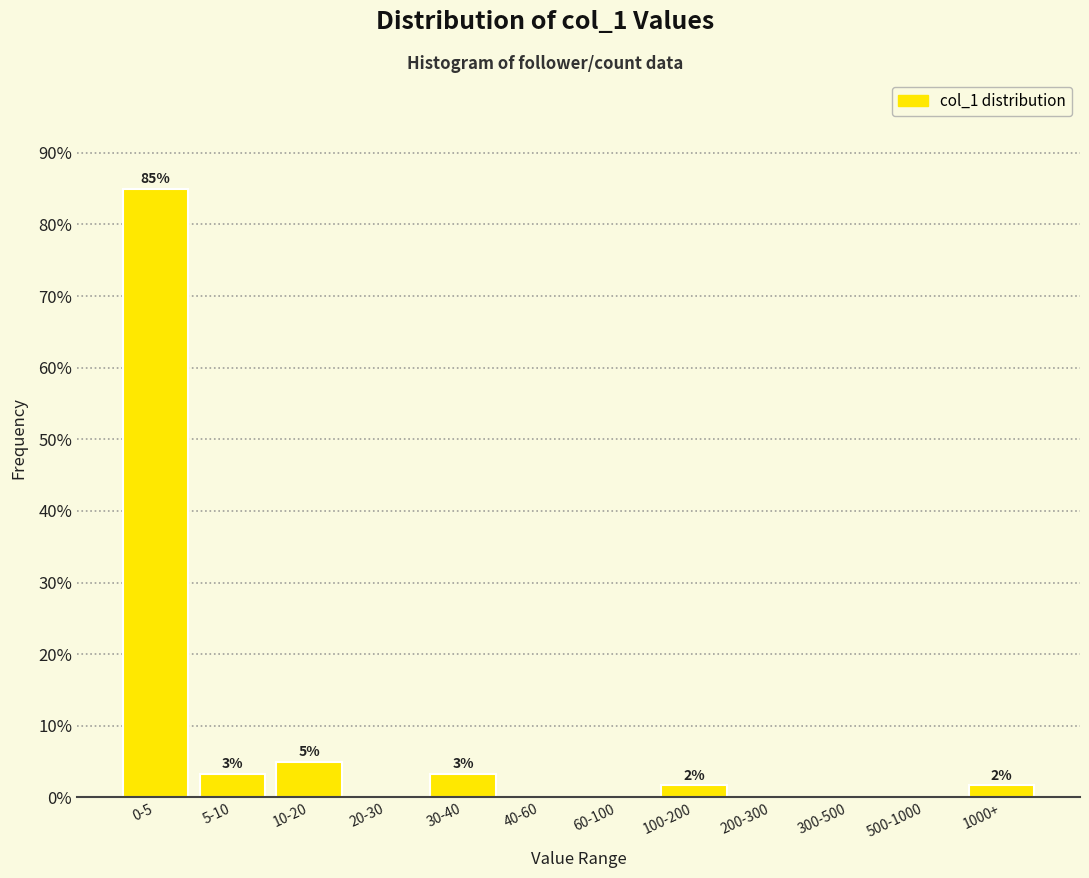

Are the bars horizontal?

No